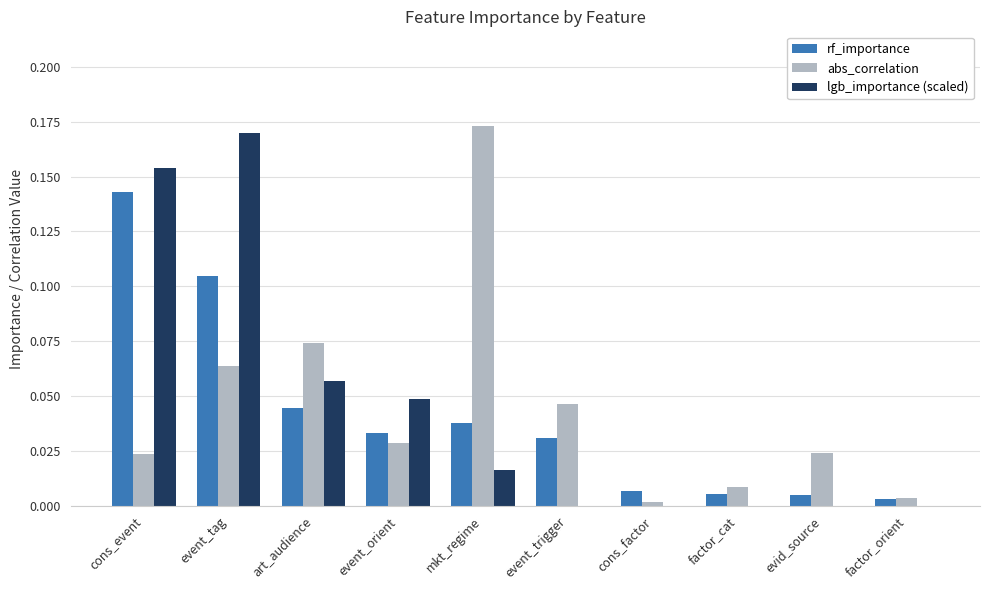

The value of lgb_importance (scaled) at mkt_regime is 0.0. True or false?

True